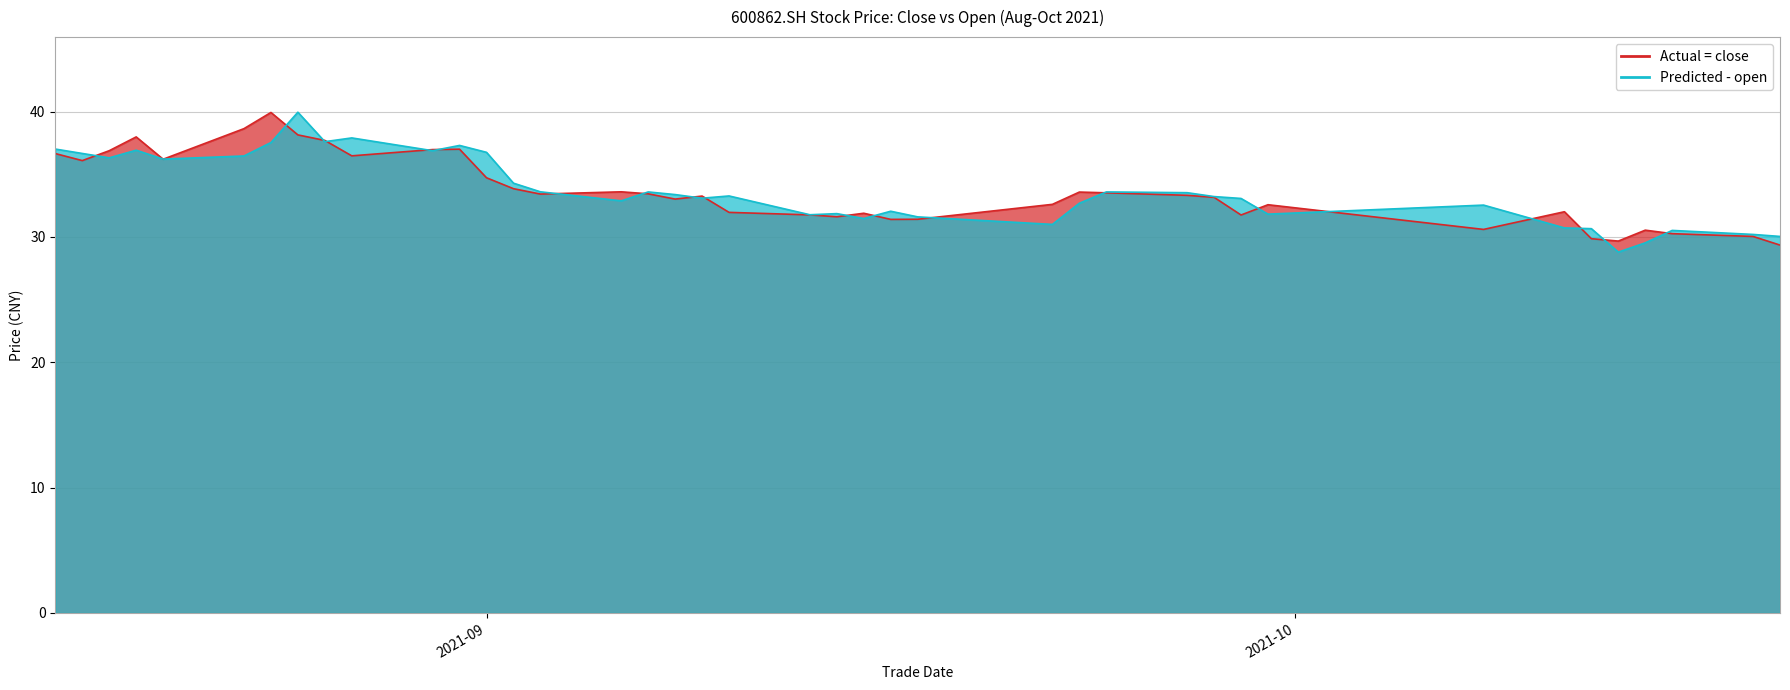

Where is the first local minimum for open?

20210818